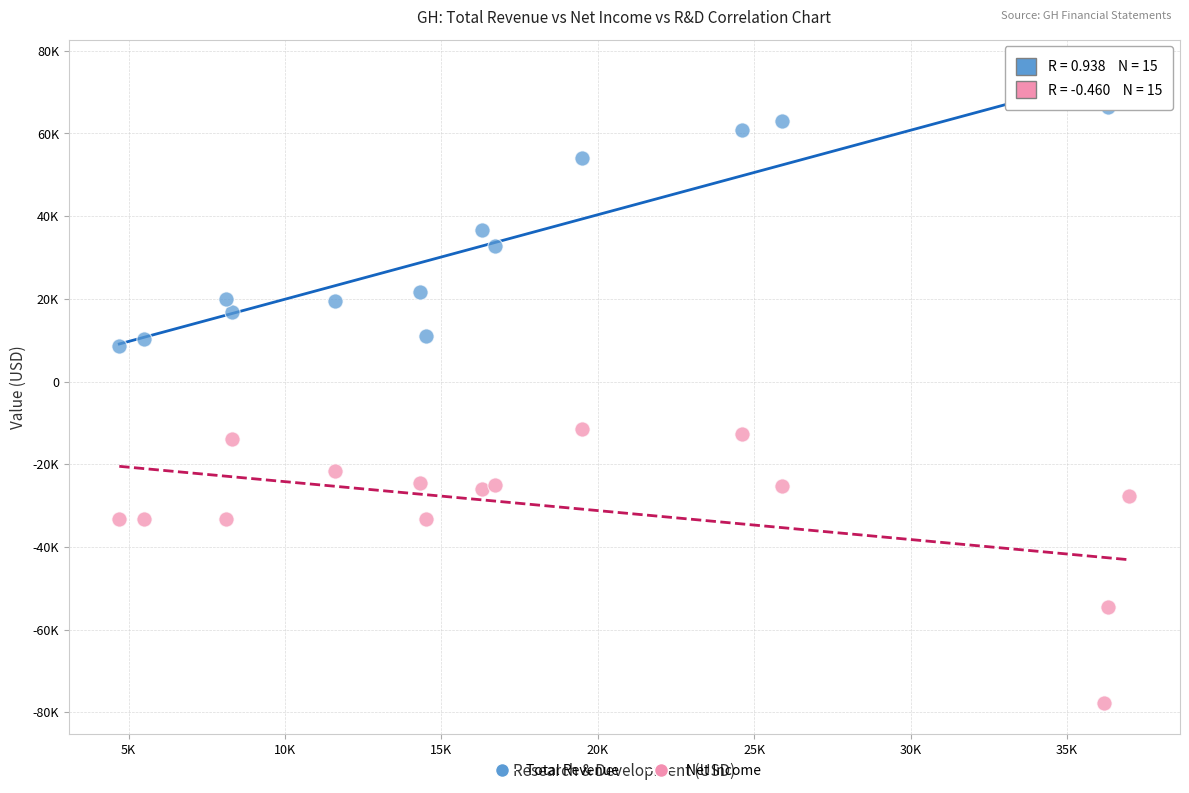

Which series reaches the maximum Y coordinate?

Total Revenue